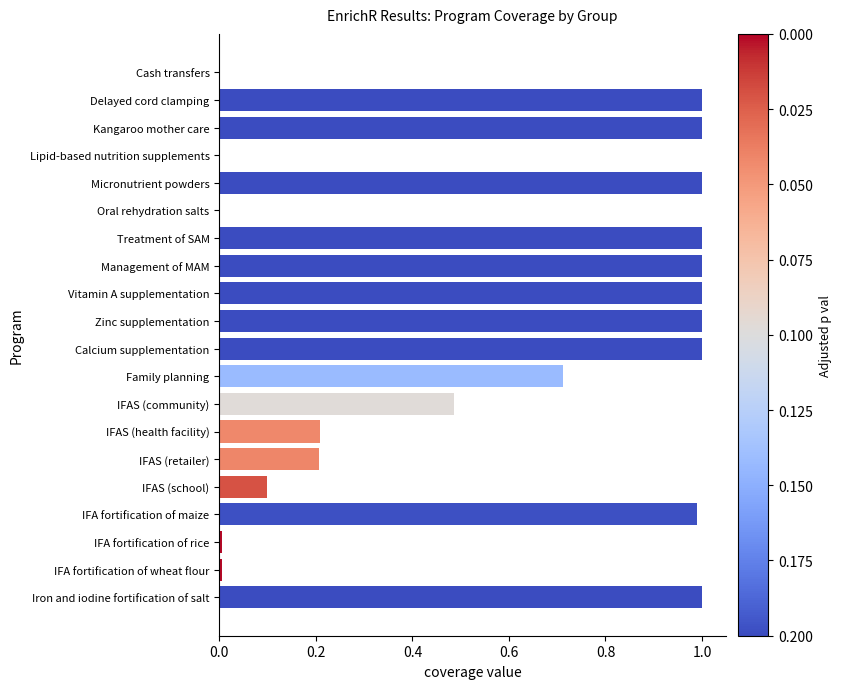

True or false: the data shows 1.0 at Management of MAM.

True